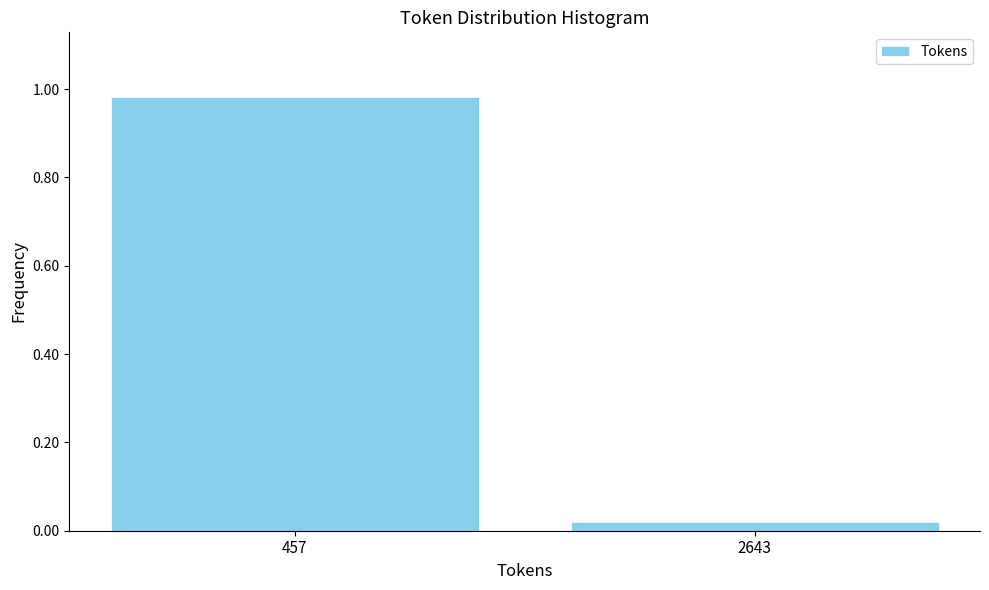

At which category does the chart reach its peak across all series?

457